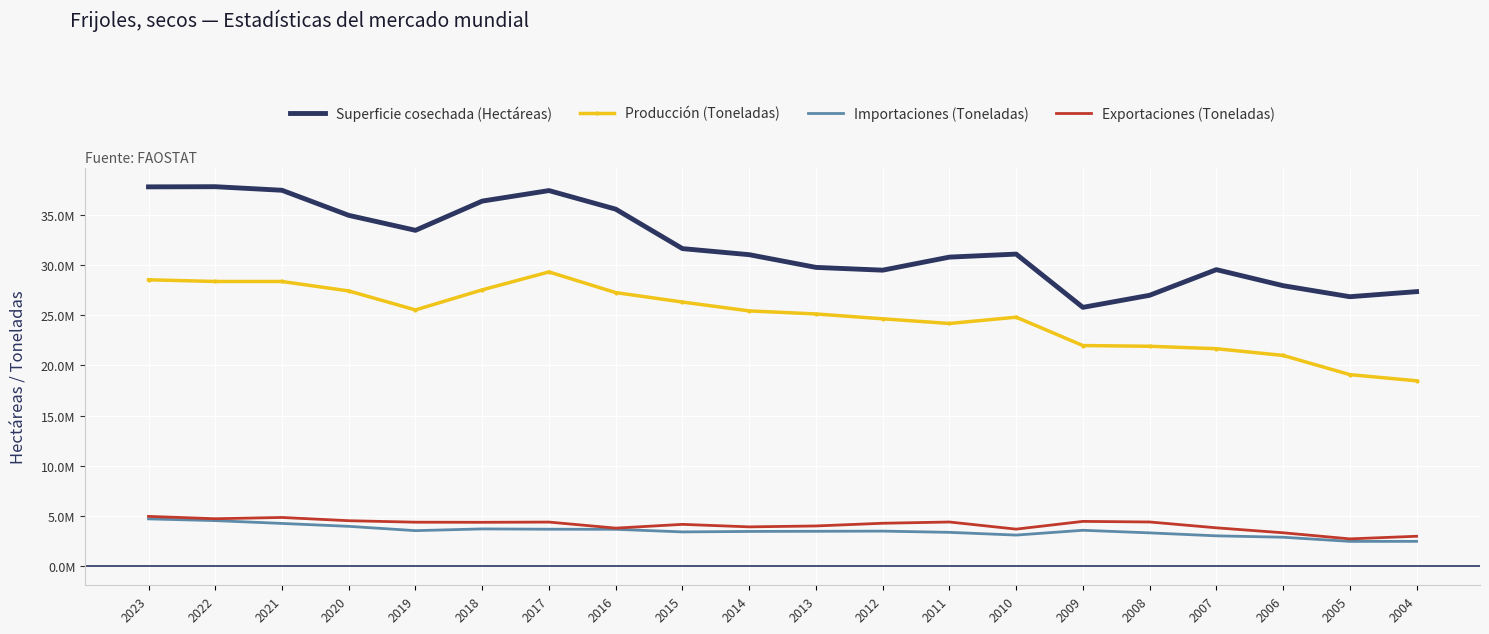

Which series has the largest total across all categories?

Superficie cosechada (Hectáreas)